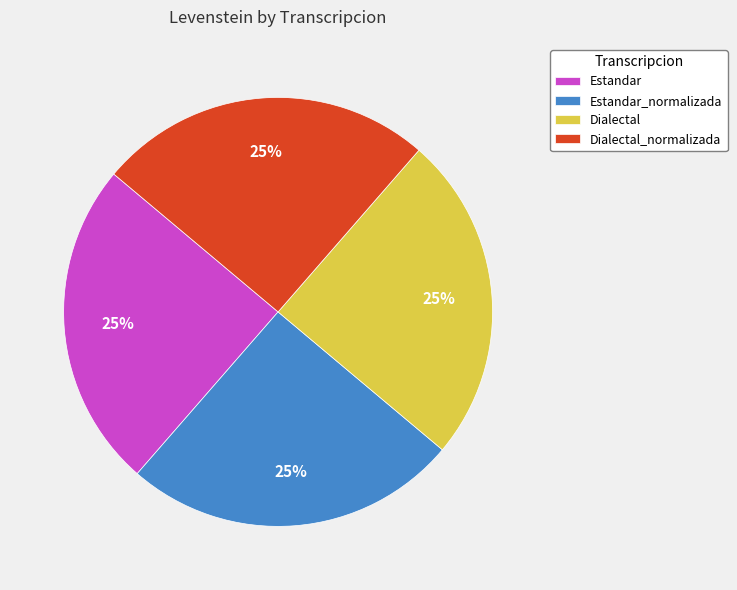

Is there a majority slice in this chart?

No